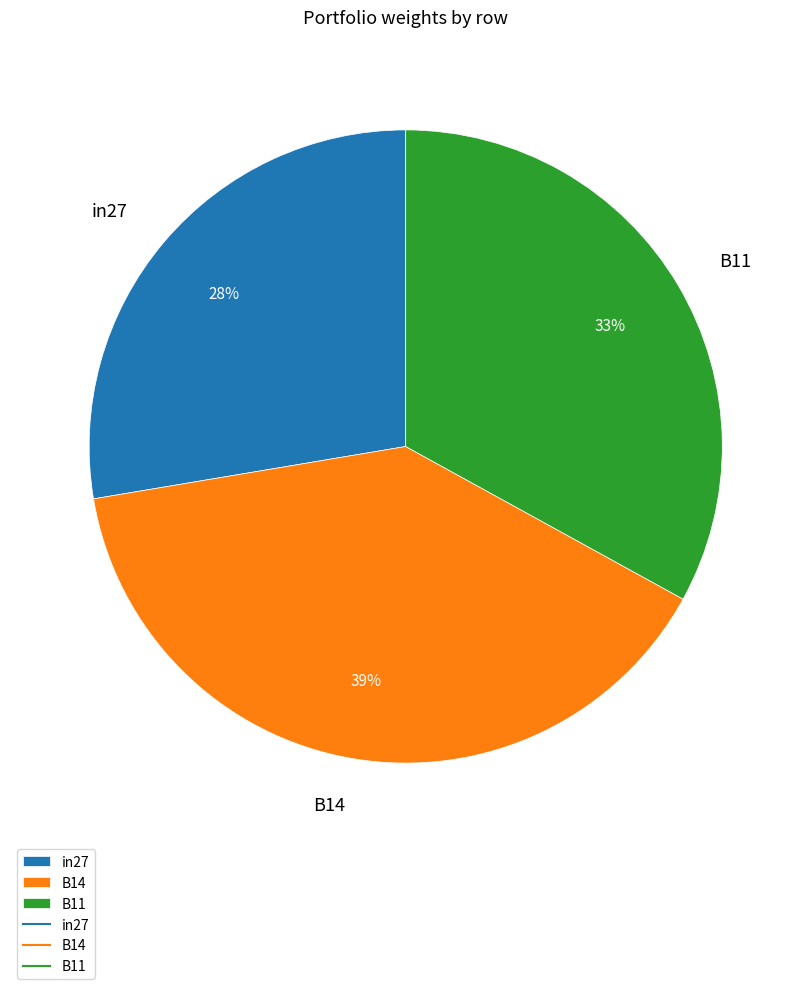

Which slice is the smallest?

in27